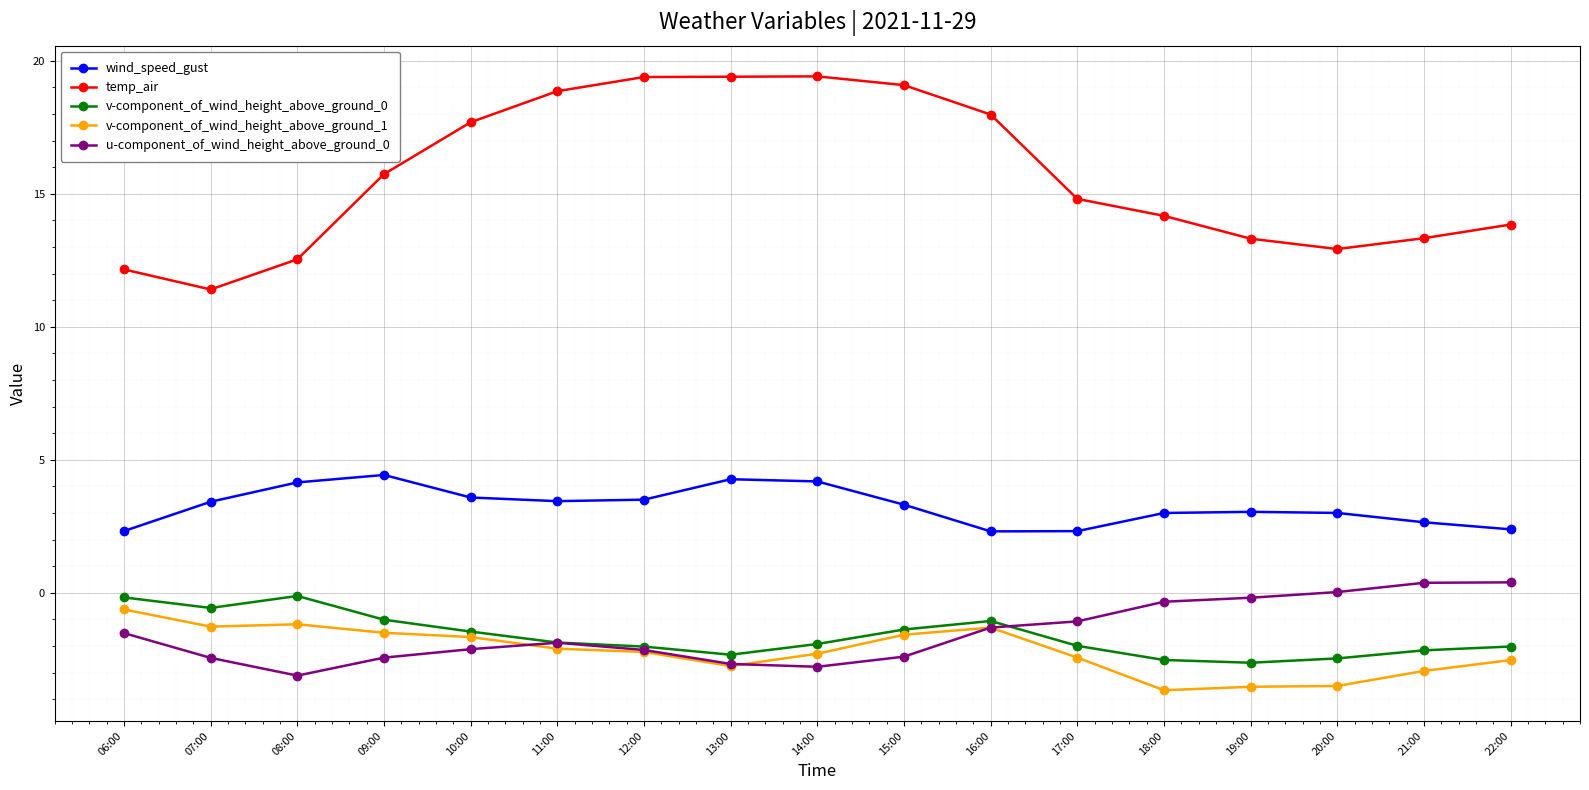

Which category has the lowest value in the temp_air series?

07:00